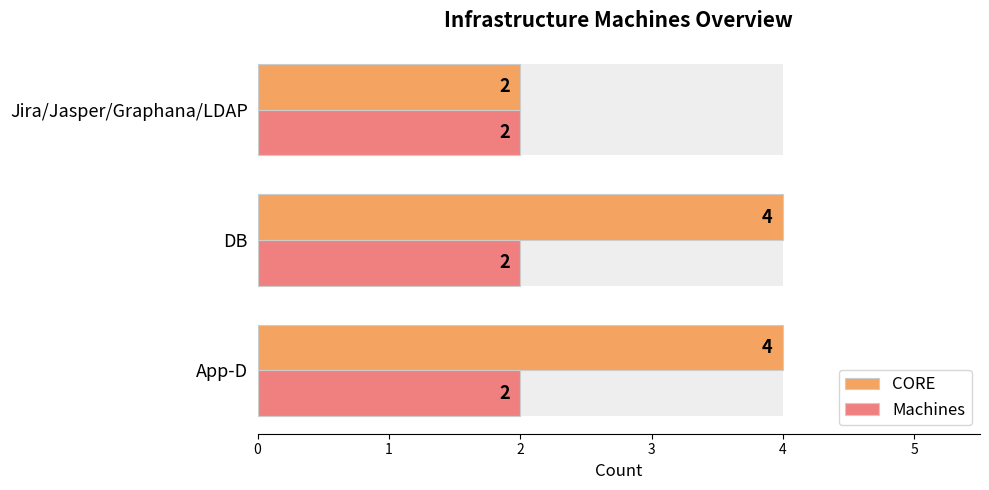

What is the average value of the CORE series?

3.3